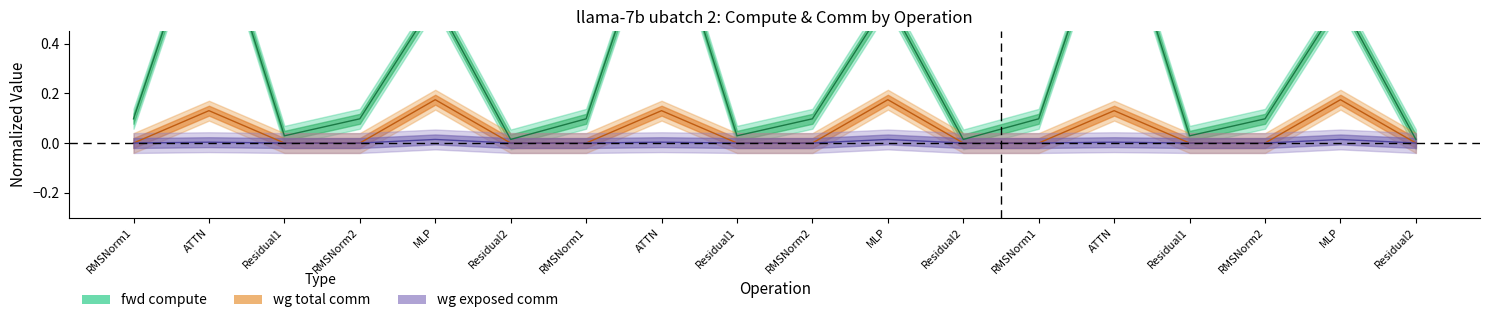

What is the sum of the wg total comm values at MLP and MLP?

0.3